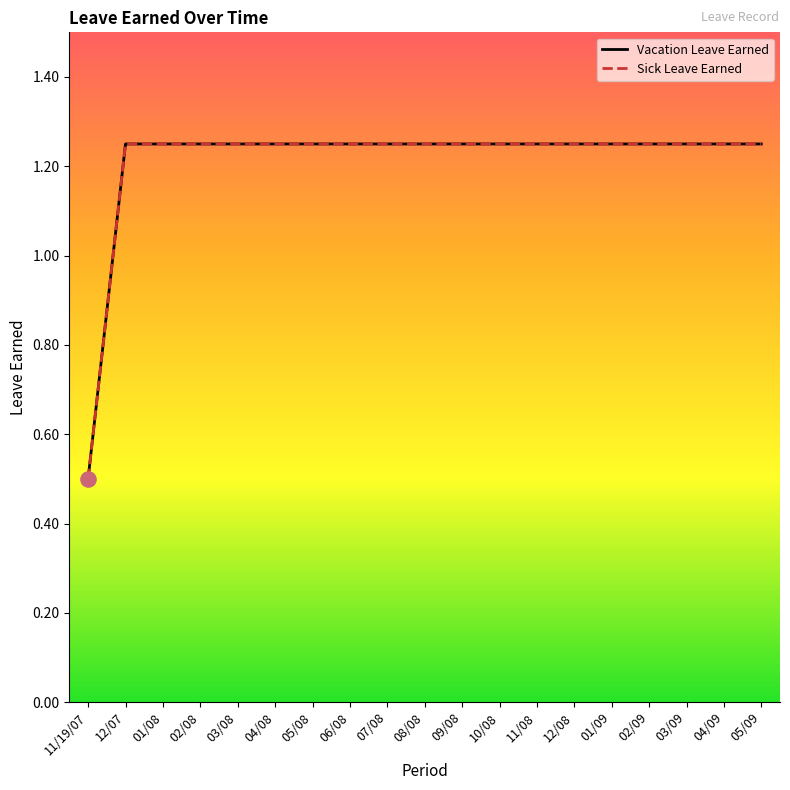

What are all the series names shown in the legend?

Vacation Leave Earned, Sick Leave Earned